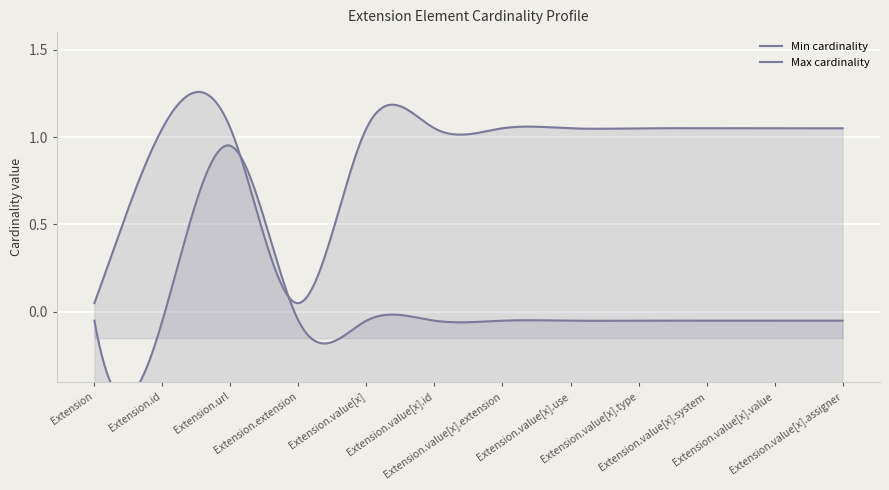

What position from the right is Extension.value[x].assigner?

1